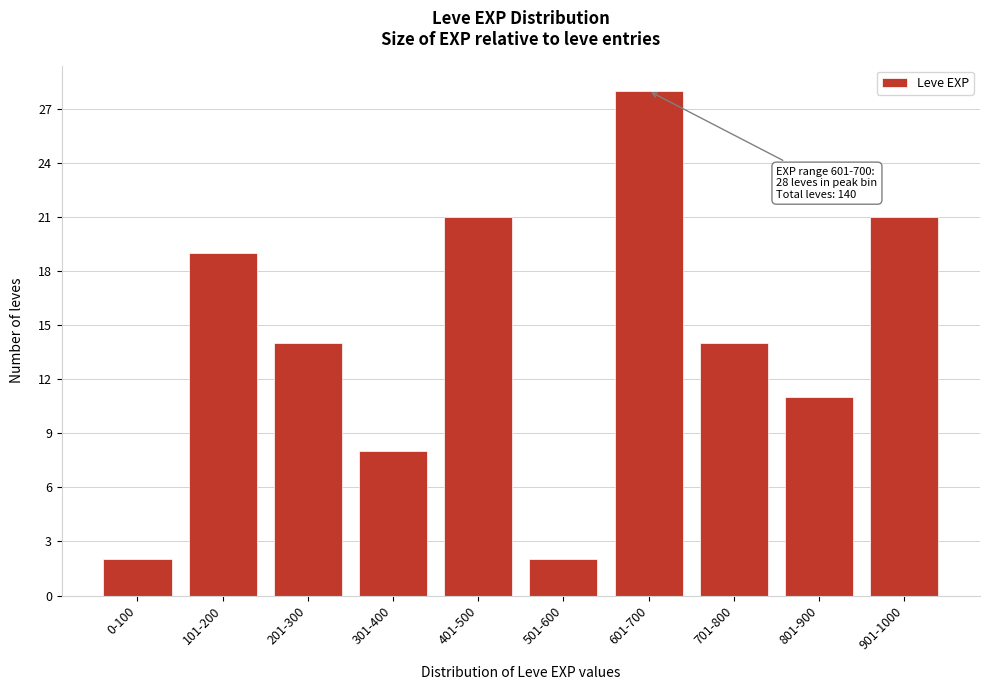

Reading left to right, extract all data points from this chart.

0-100=2	101-200=19	201-300=14	301-400=8	401-500=21	501-600=2	601-700=28	701-800=14	801-900=11	901-1000=21